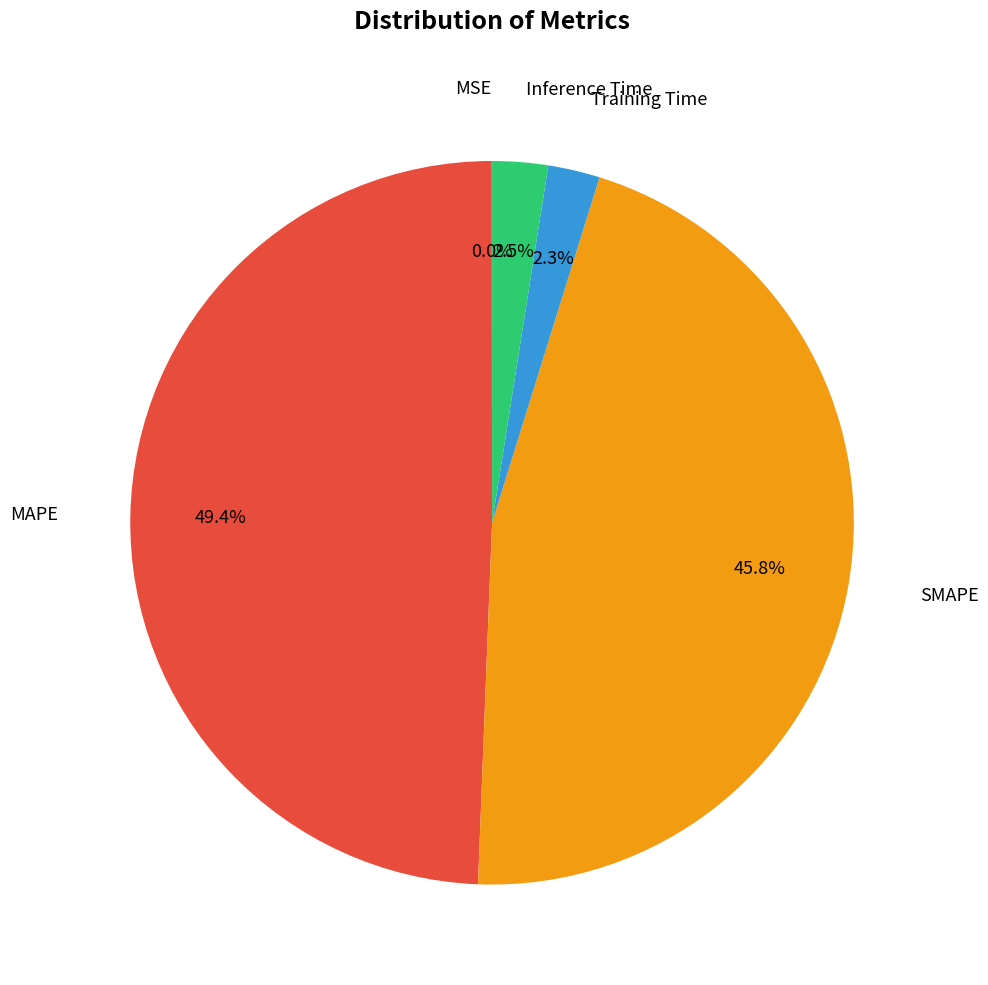

Is there a majority slice in this chart?

No